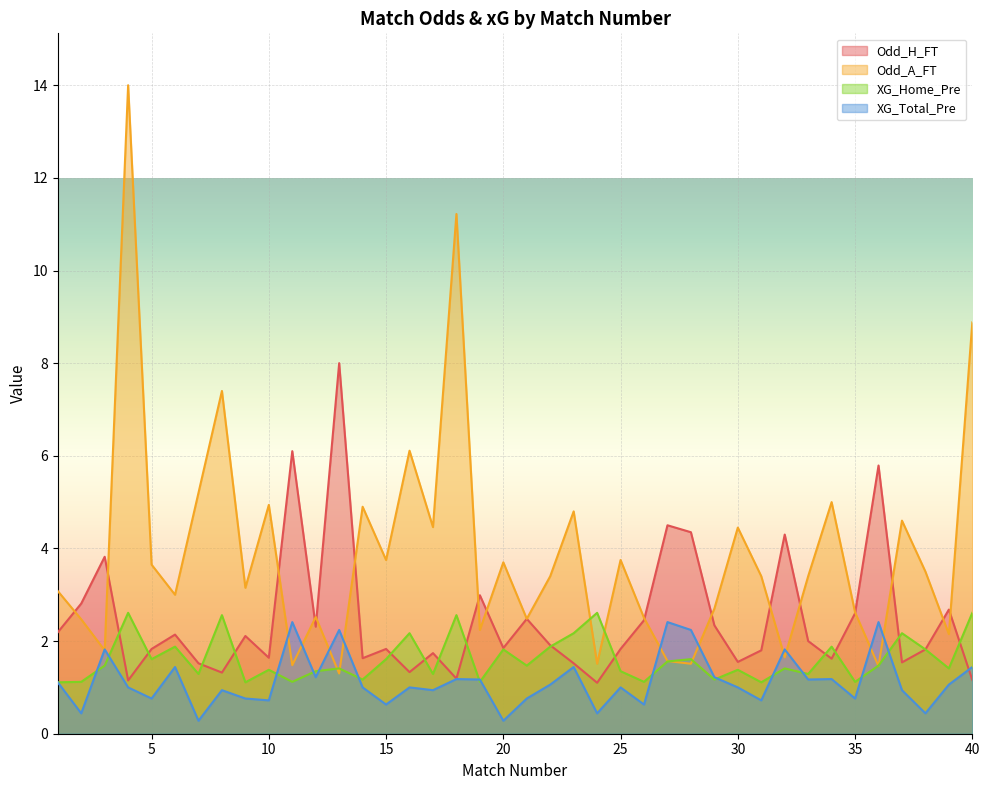

Which series has the largest total across all categories?

Odd_A_FT